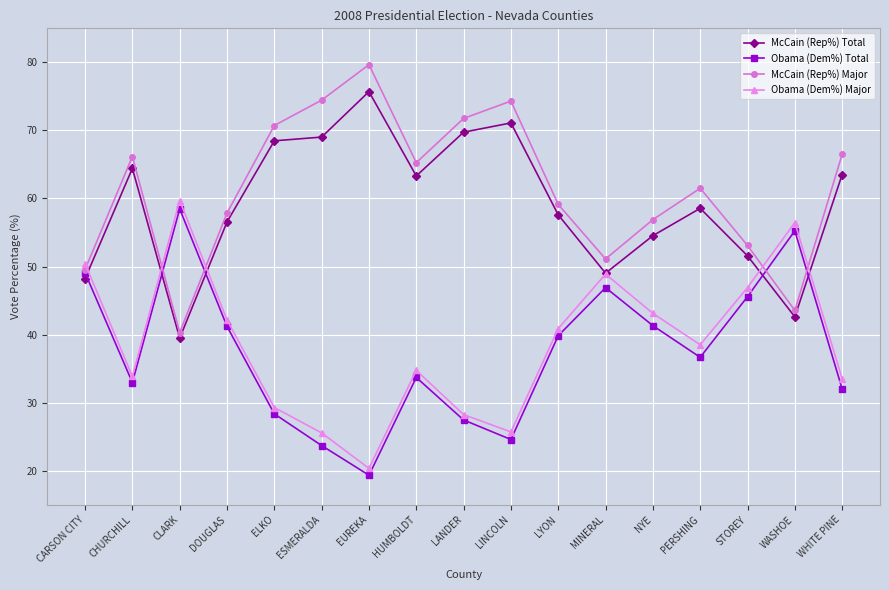

What value does the Obama (Dem%) Major series have at HUMBOLDT?

34.7